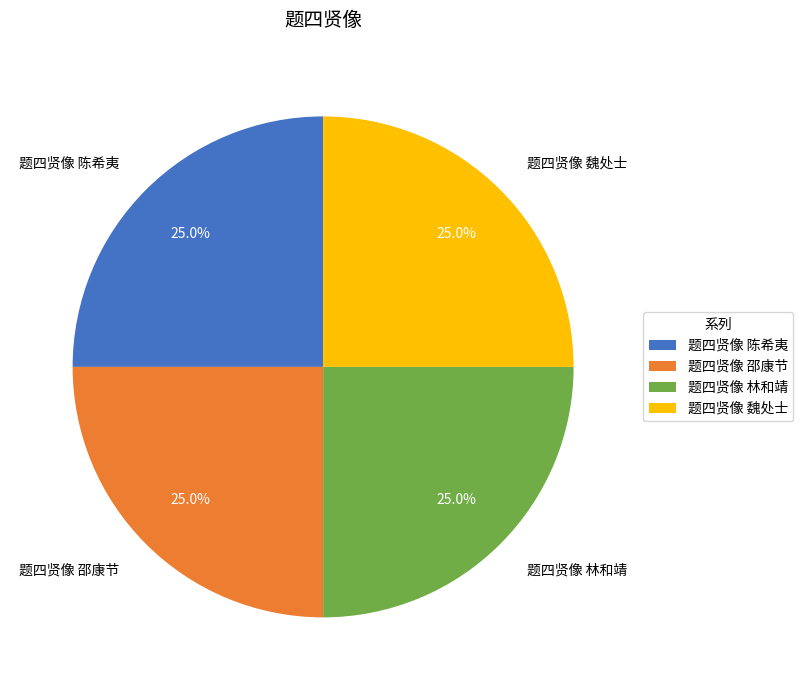

What is the ratio of the value at 题四贤像 林和靖 to the value at 题四贤像 邵康节?

1.0